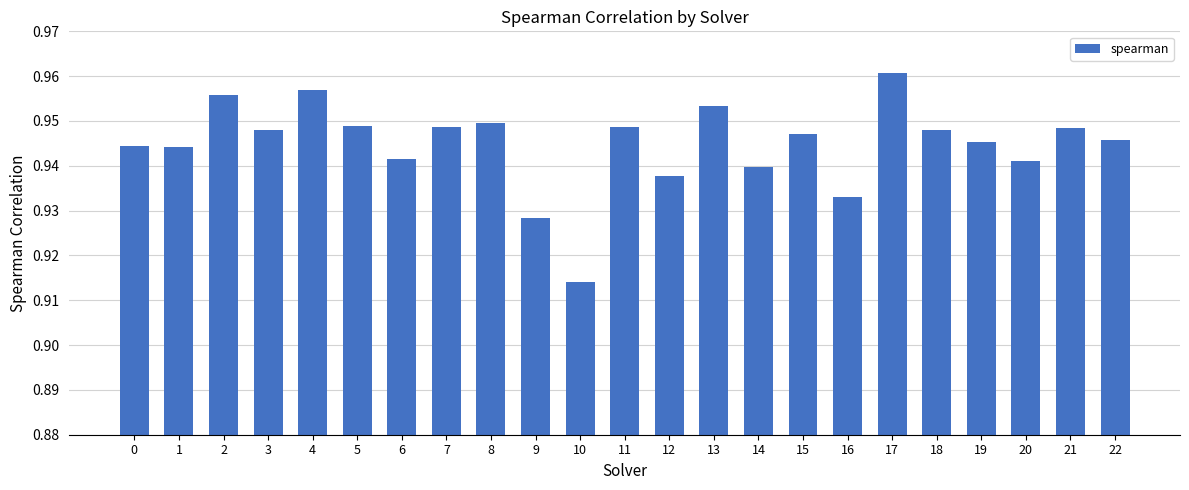

What is the sum of the values at 22 and 9?

1.9